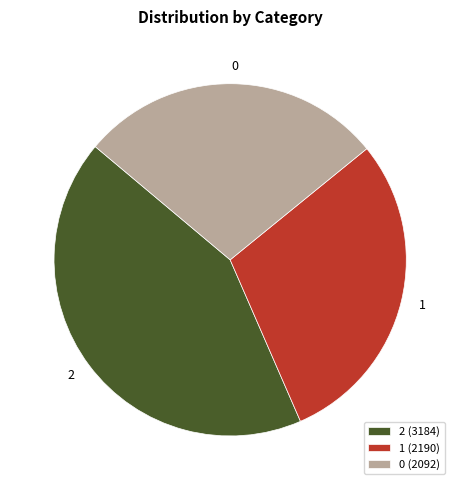

Is it true that 1 is 23% of the pie?

False